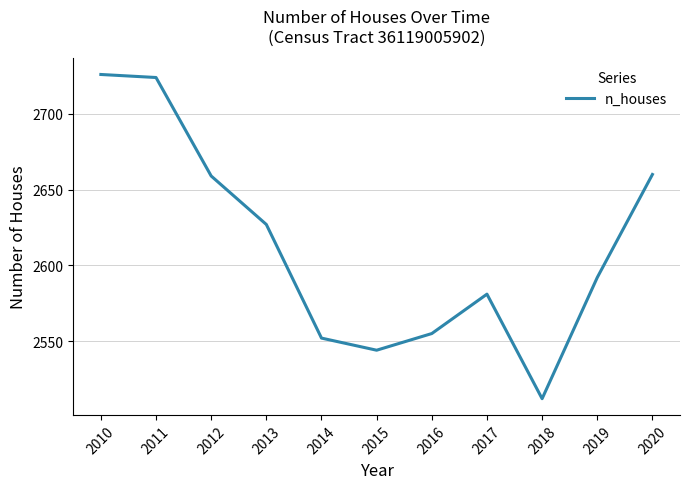

At which category does the data reach its first local valley?

2015